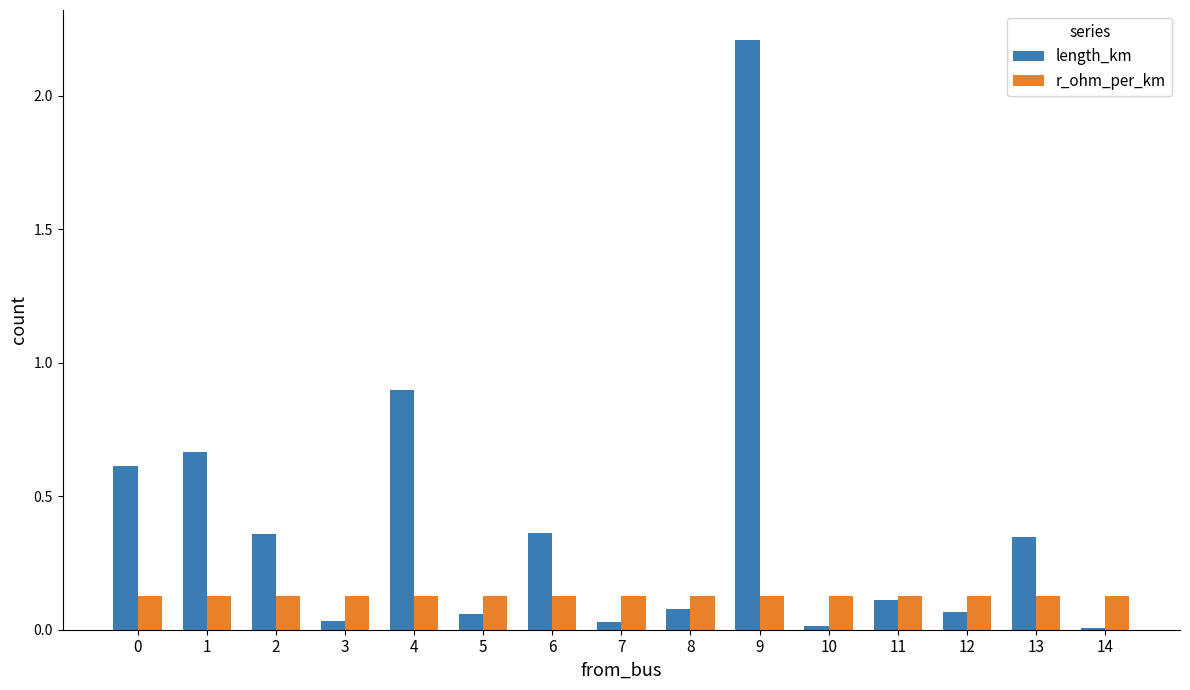

What are all the series names shown in the legend?

length_km, r_ohm_per_km